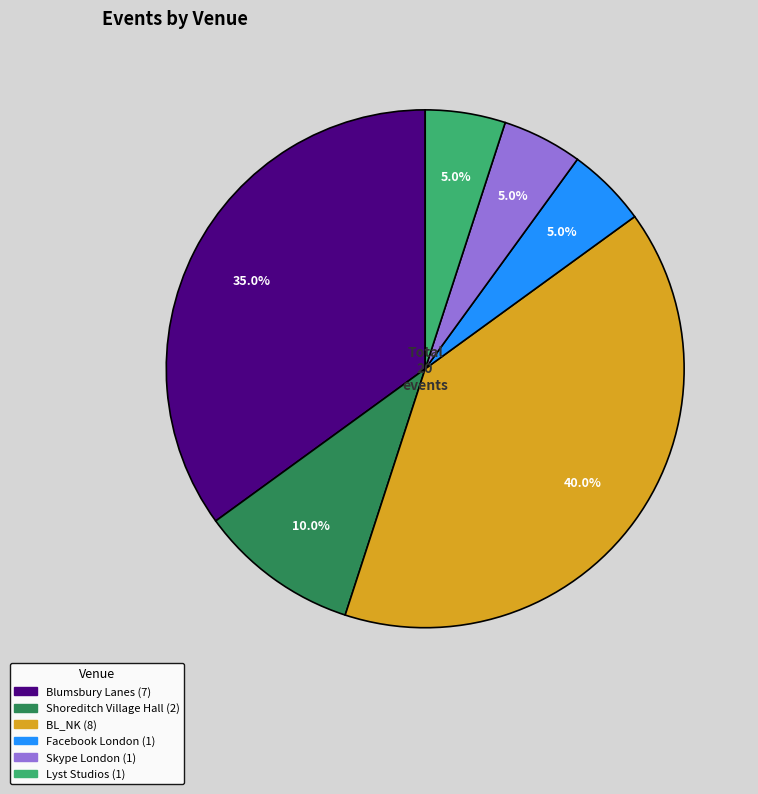

True or false: Skype London accounts for 11% of the total.

False